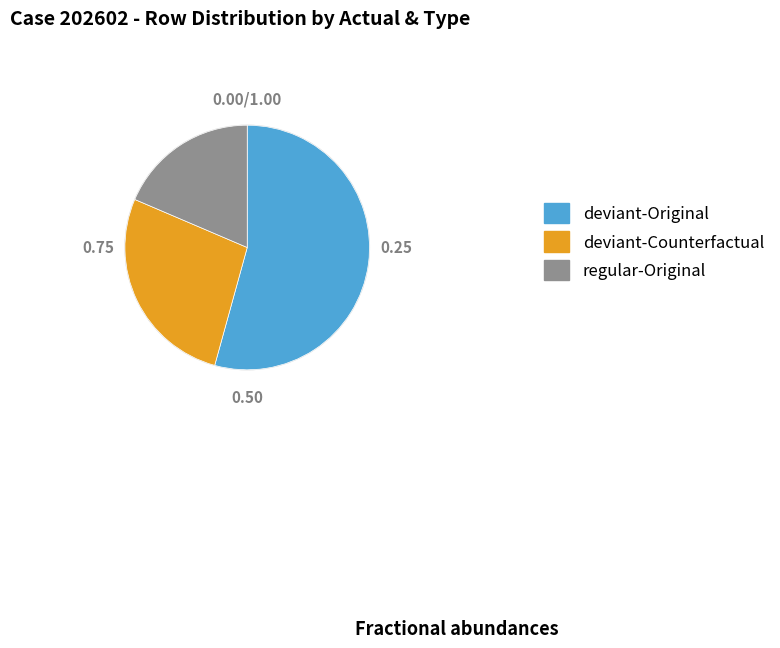

Is there a majority slice in this chart?

Yes